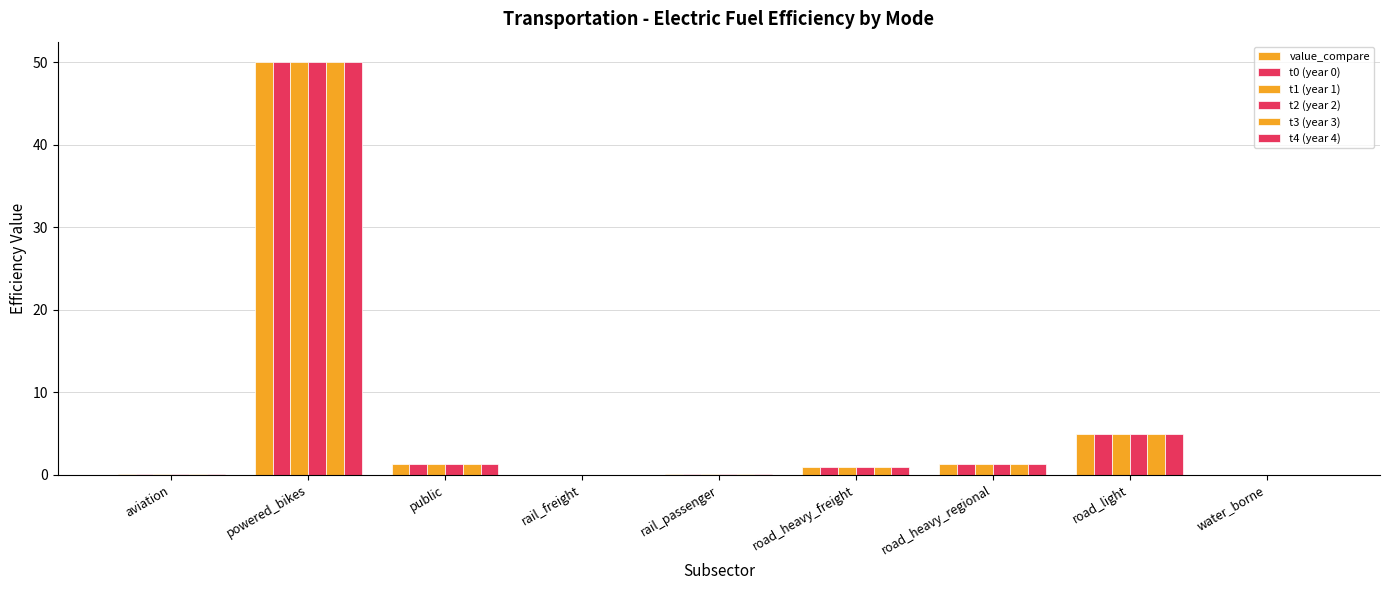

How many groups of bars are there?

9